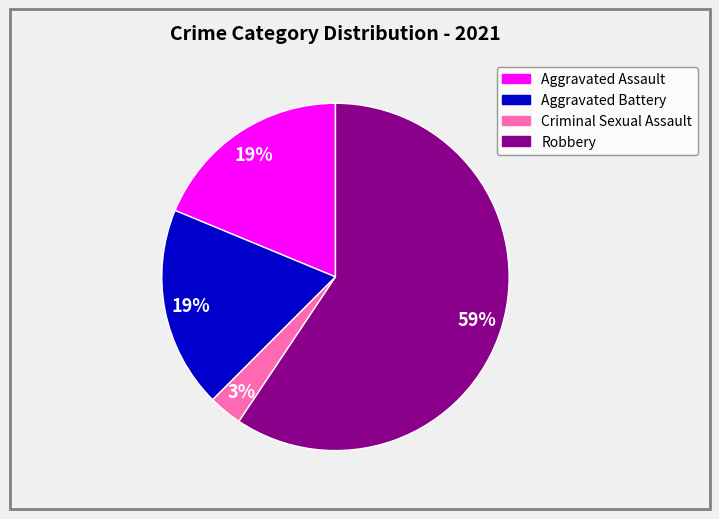

Count the number of slices in the pie.

4